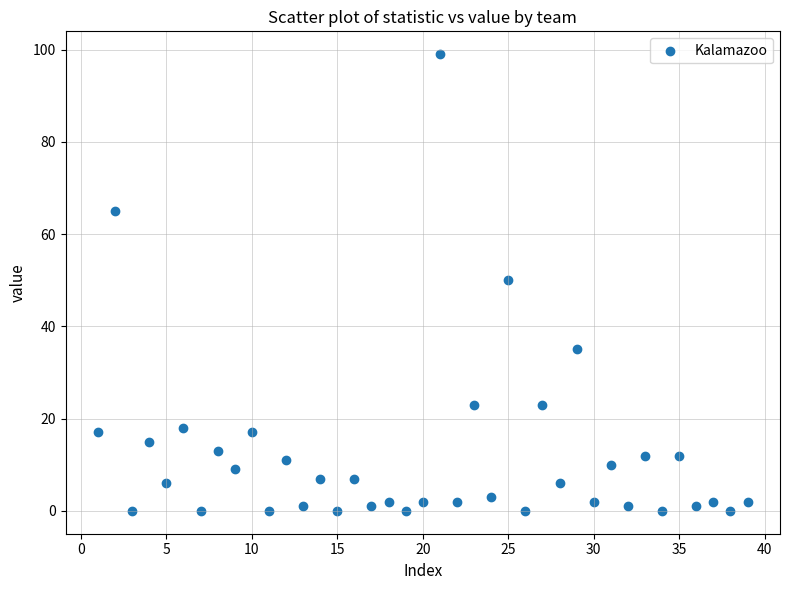

What is the range of X values (max minus min)?

38